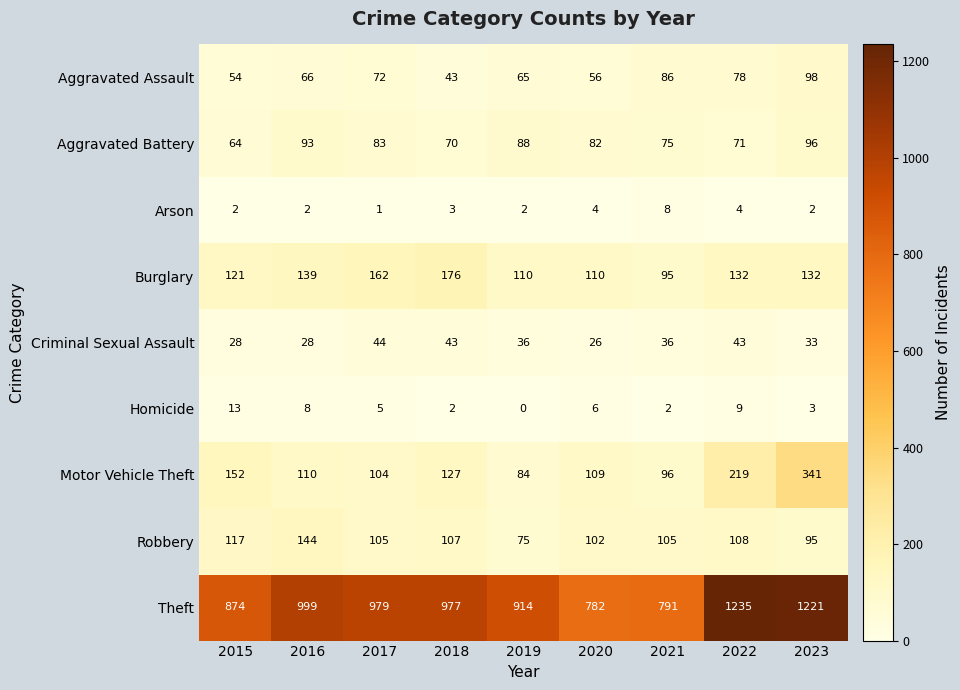

Rank the series by their maximum value, from lowest to highest.

Arson, Homicide, Criminal Sexual Assault, Aggravated Battery, Aggravated Assault, Robbery, Burglary, Motor Vehicle Theft, Theft